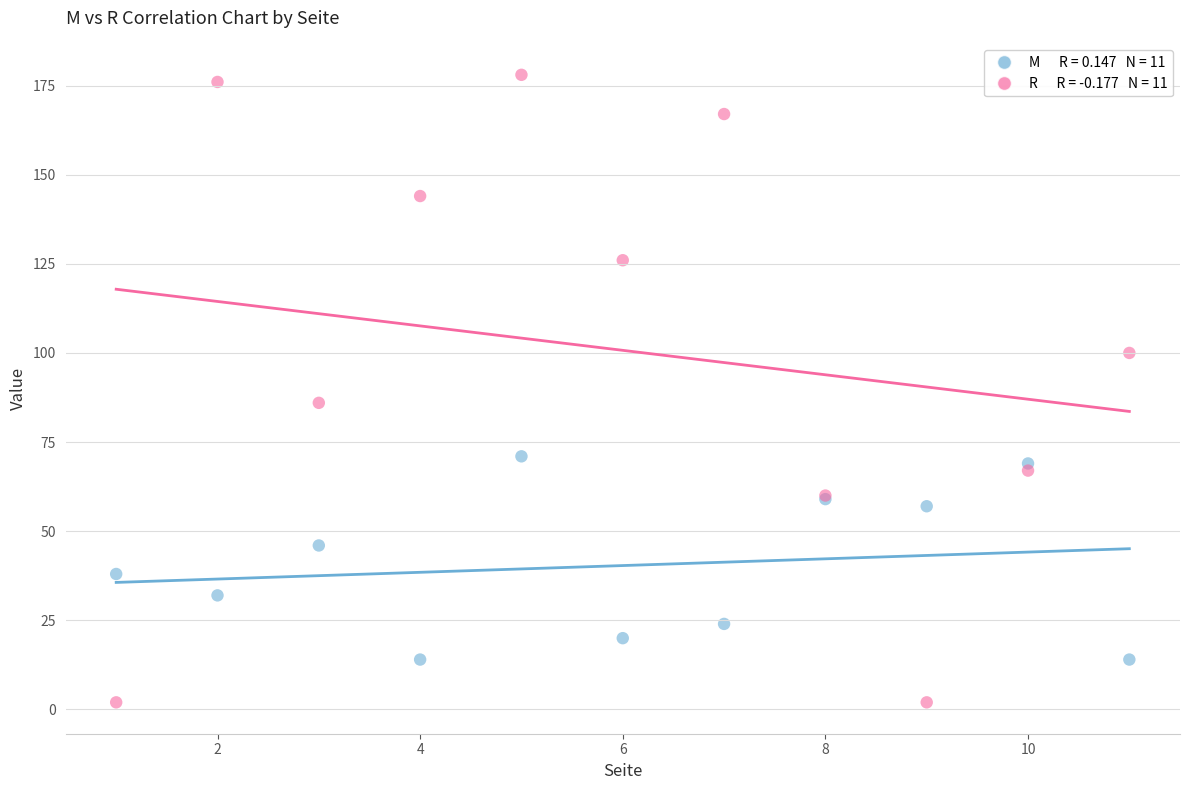

Across all series, what Y value is closest to 90?

86